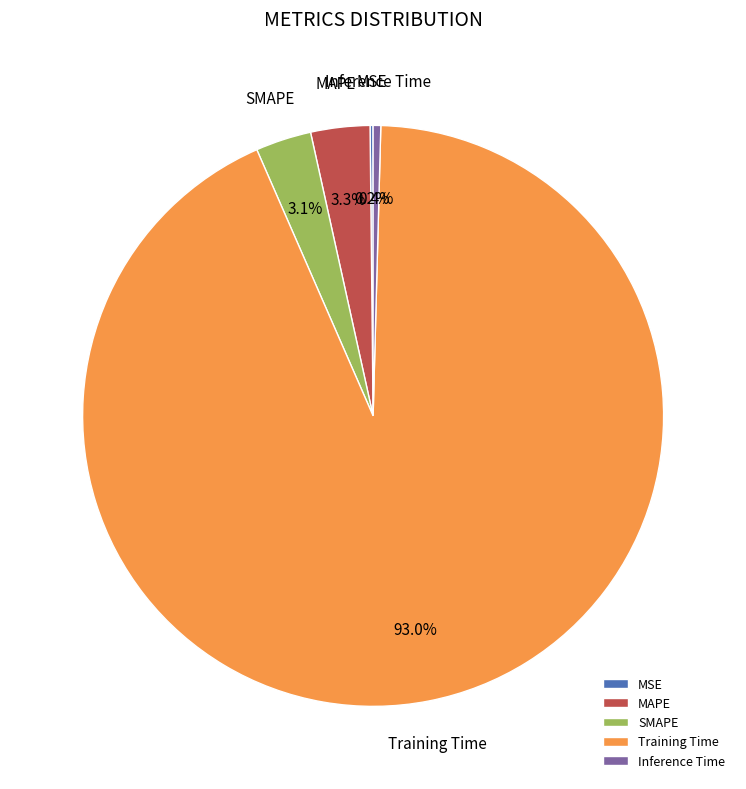

Which slice is the largest?

Training Time